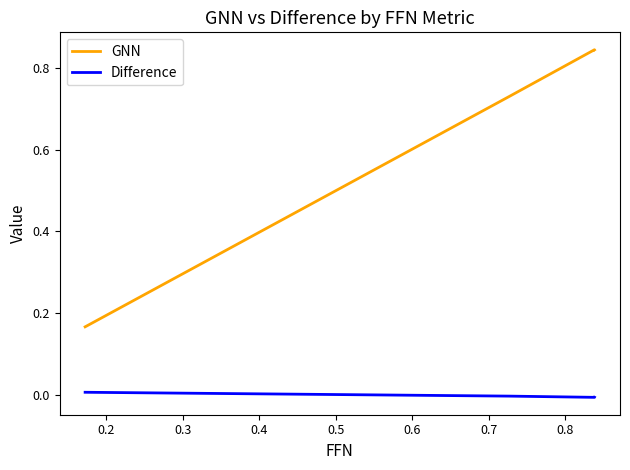

What is the lowest value of the GNN series?

0.2